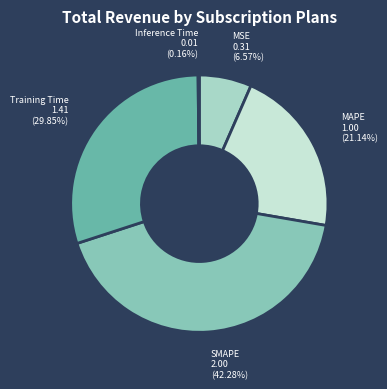

Between SMAPE and MSE, which is larger?

SMAPE